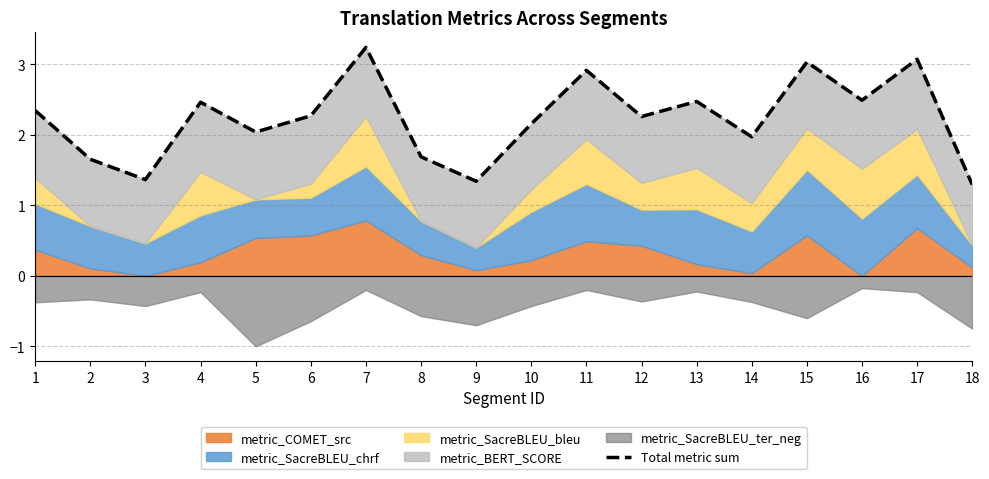

How many interior local valleys (lower than both neighbors) does the data have?

6